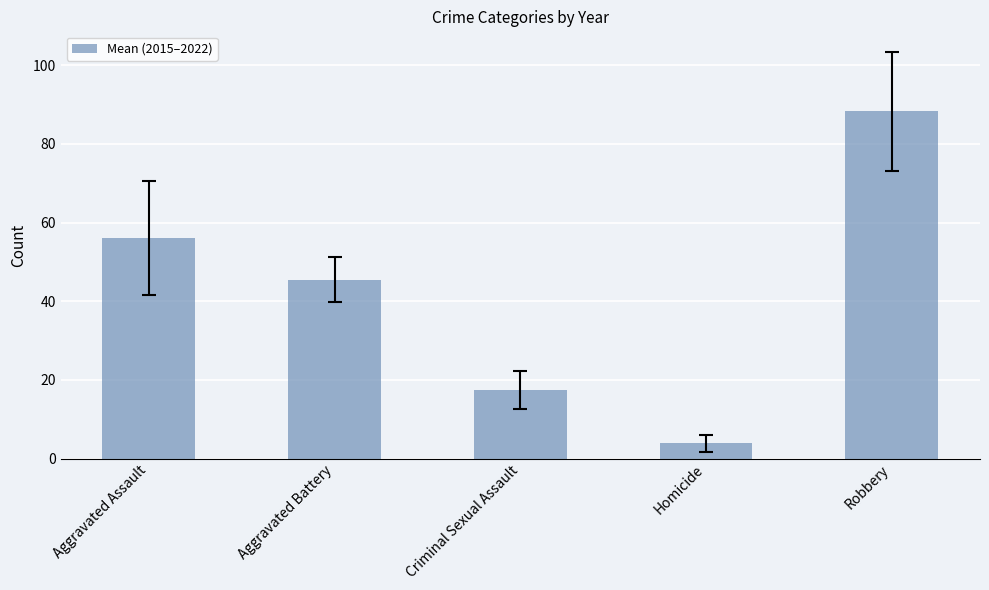

Is it true that the value at Robbery is 138.4?

False